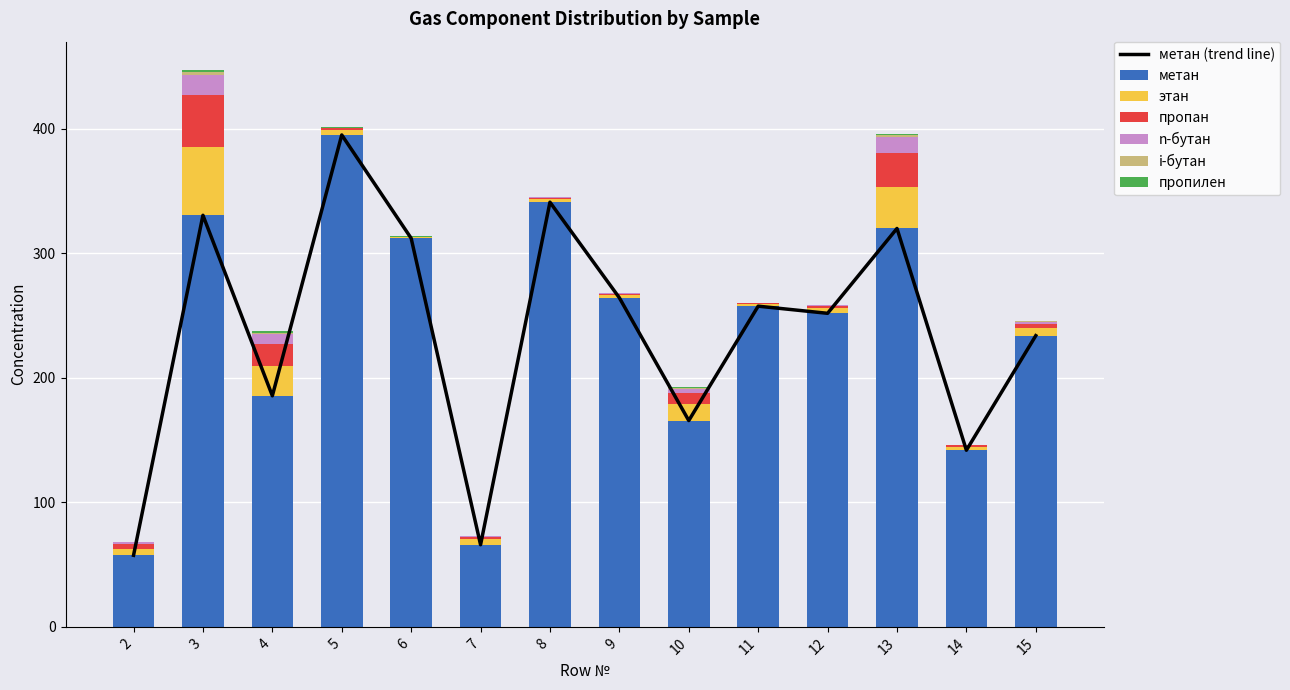

Reading left to right, list all the values displayed in this chart.

метан: 57.4	330.4	185.5	394.9	312.0	65.9	340.9	264.2	165.6	257.5	251.7	319.8	141.8	233.8
этан: 5.2	54.9	24.0	3.7	1.4	4.8	2.4	2.1	13.5	1.4	4.0	33.3	2.9	5.8
пропан: 3.9	41.5	17.8	2.0	0.0	1.7	1.2	1.4	8.8	1.0	2.0	27.4	1.2	3.7
n-бутан: 1.3	16.2	7.6	0.1	0.0	0.2	0.4	0.1	3.1	0.1	0.6	12.4	0.2	1.6
i-бутан: 0.3	2.6	1.1	0.1	0.0	0.0	0.1	0.0	0.4	0.0	0.0	1.5	0.0	0.4
пропилен: 0.2	1.8	1.3	0.2	0.4	0.3	0.2	0.3	0.8	0.1	0.2	1.1	0.1	0.1